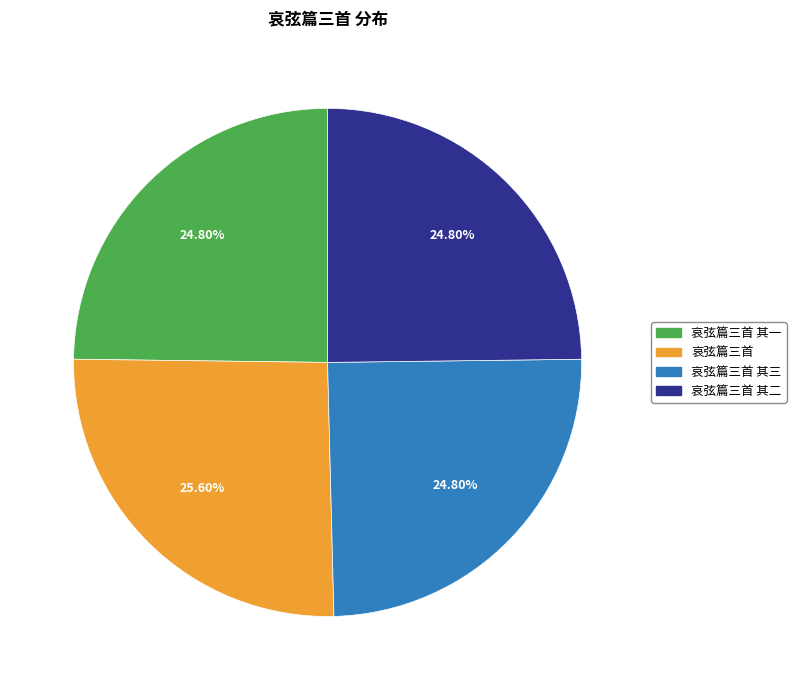

Which category has the biggest portion of the pie?

哀弦篇三首